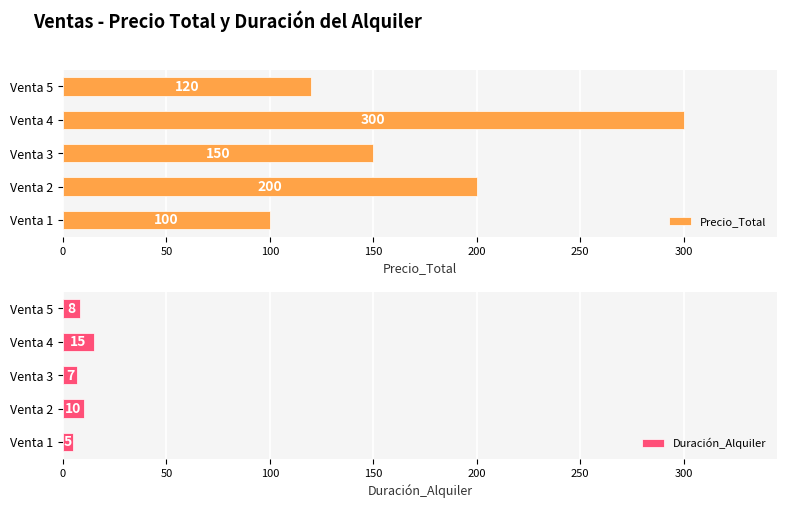

Which series has the largest total across all categories?

Precio_Total